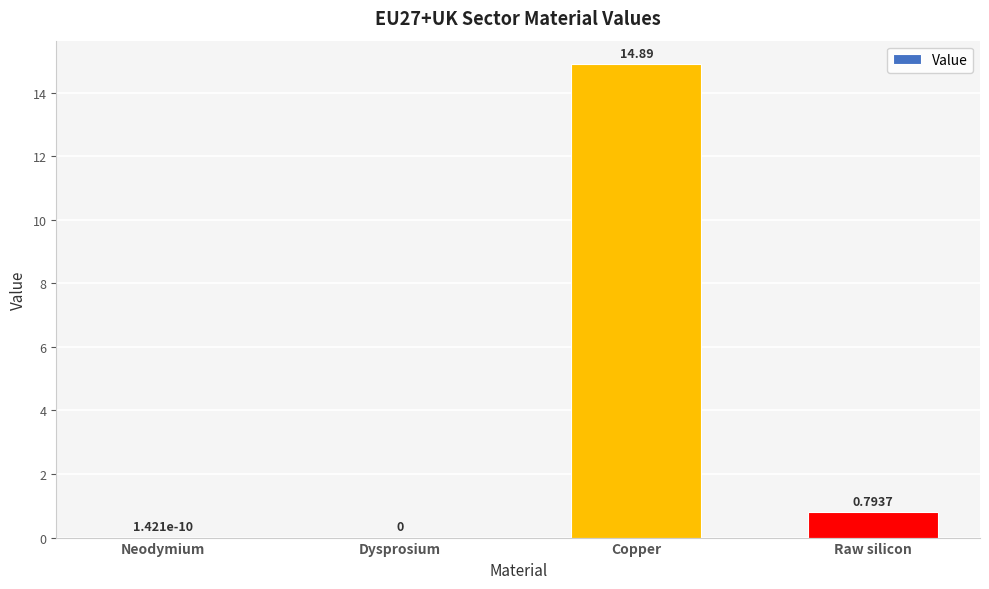

Which has a higher value, Copper or Neodymium?

Copper